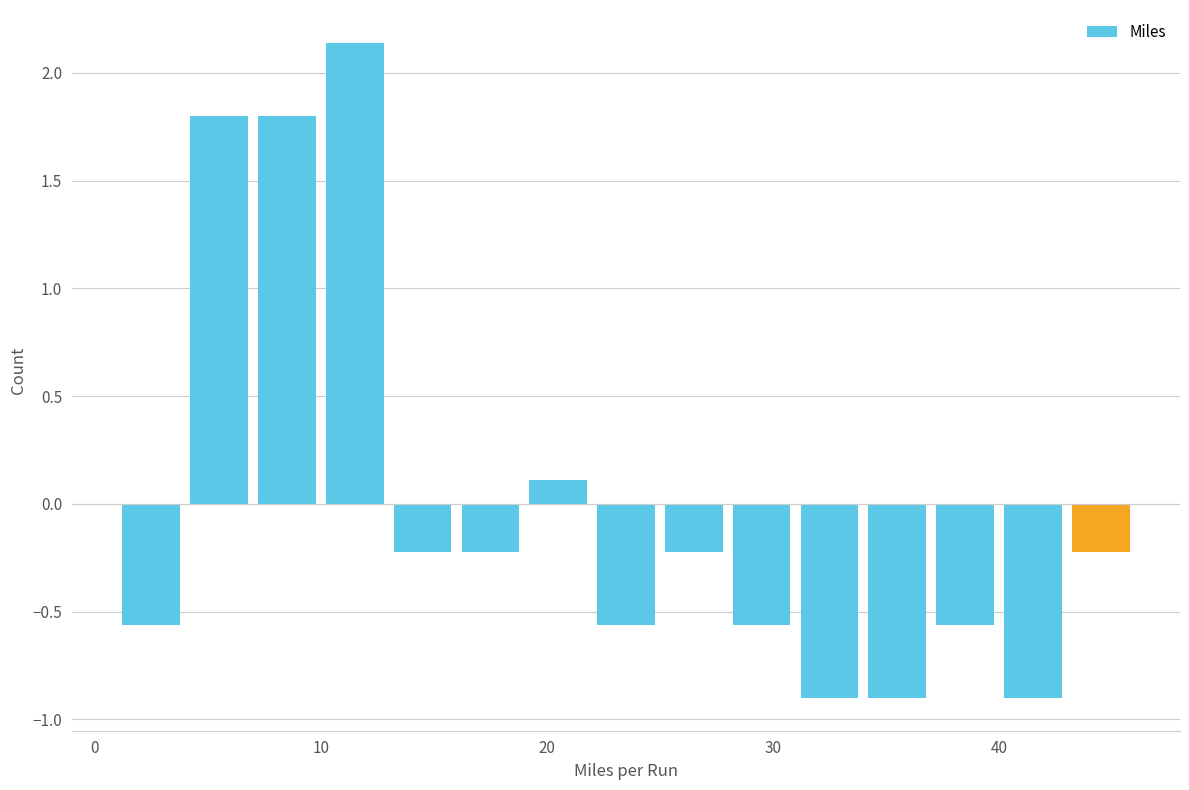

Read against the x-axis, roughly where is the centre of the tallest bar?

12